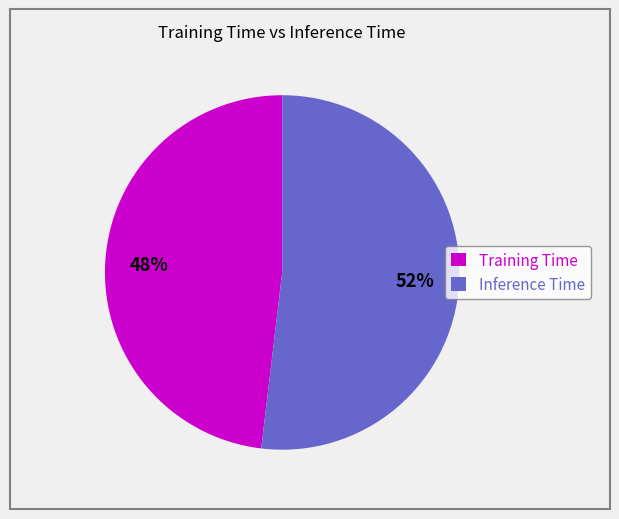

Is the sum of Training Time and Inference Time greater than half?

Yes